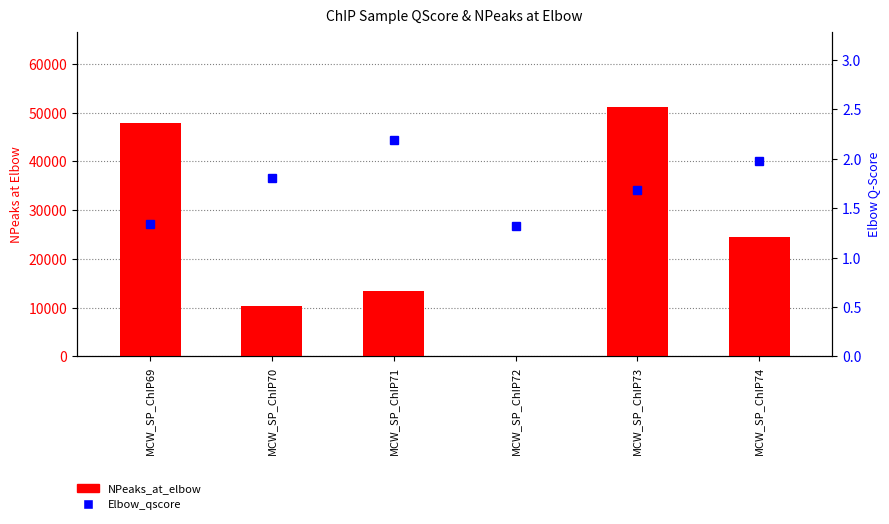

Is the value of NPeaks_at_elbow at MCW_SP_ChIP72 greater than the value of Elbow_qscore at MCW_SP_ChIP73?

Yes